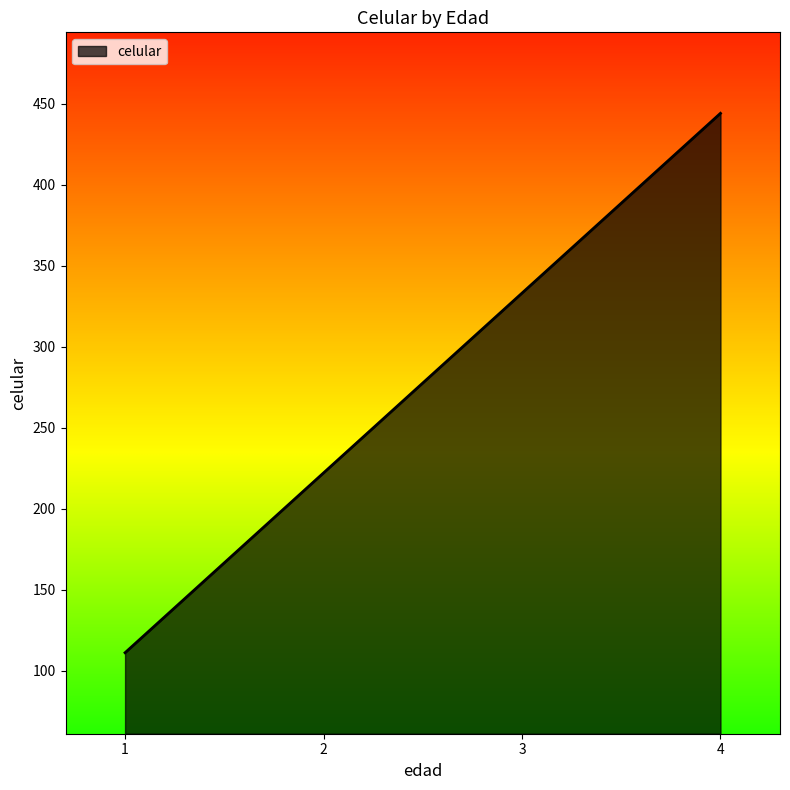

How many series are shown in this chart?

1